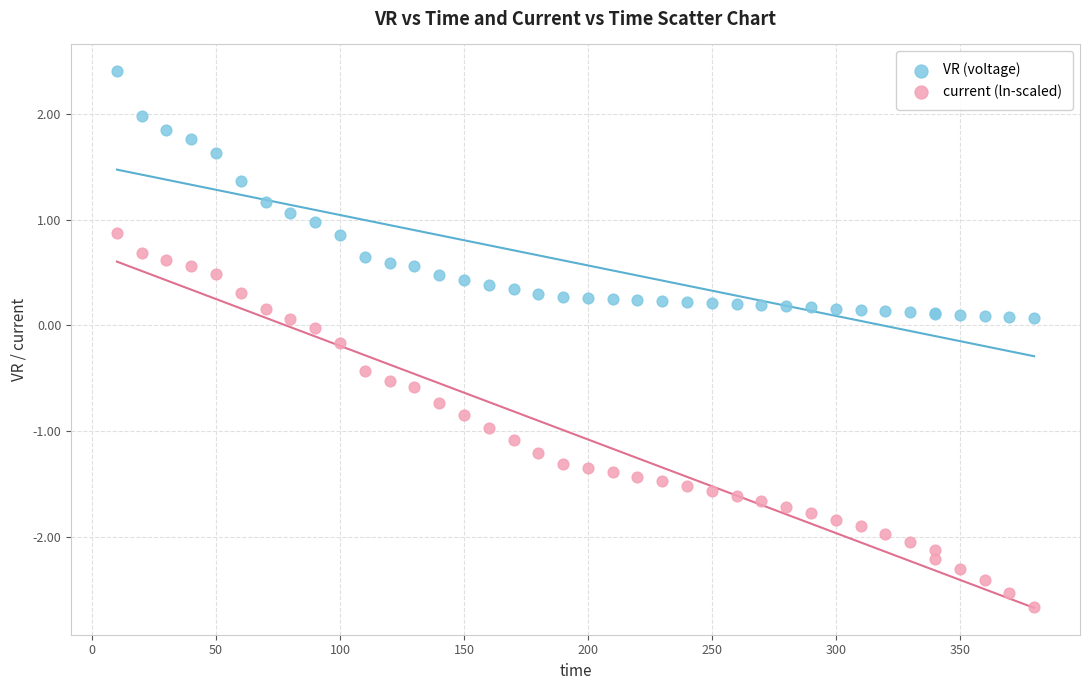

Which series has the widest spread of Y values?

current (ln-scaled)